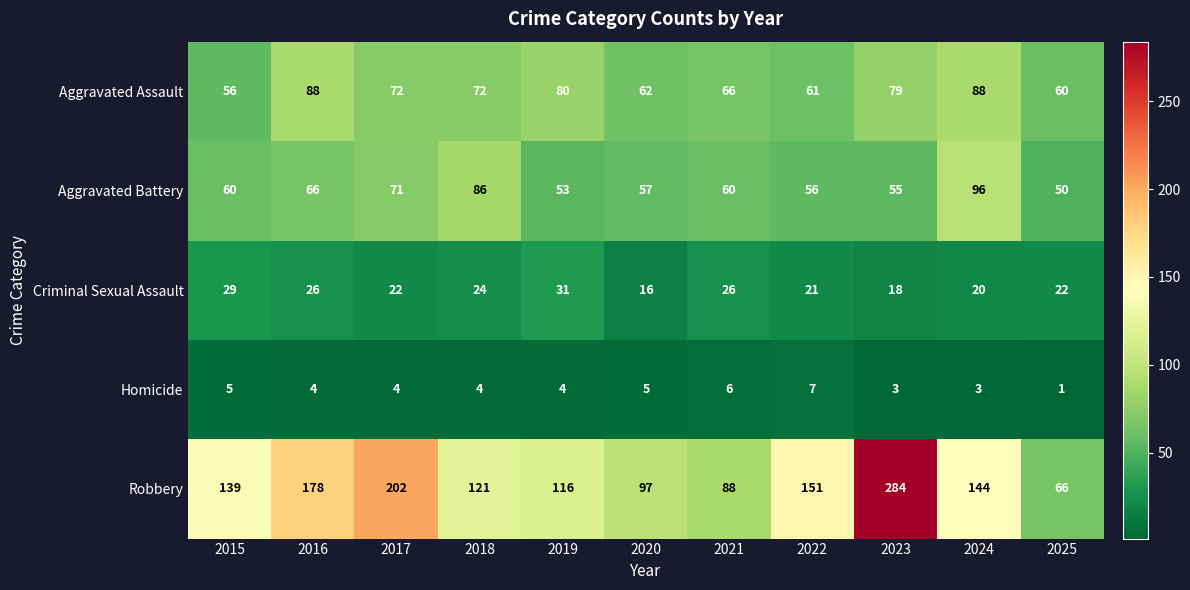

What is the sum of the Homicide values at 2024 and 2018?

7